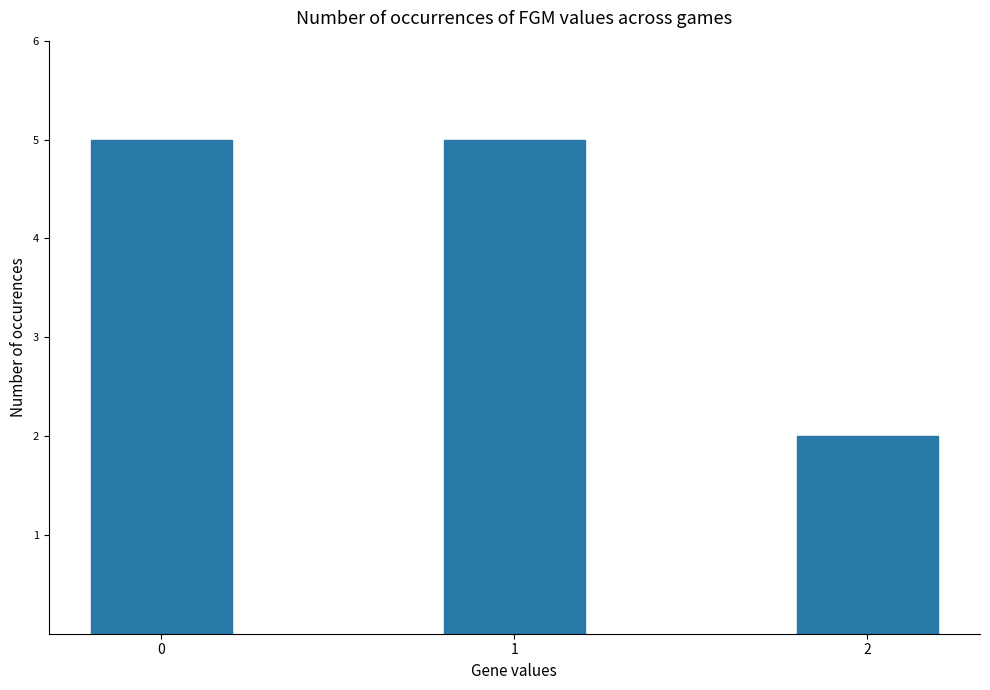

The value at 2 is 1. True or false?

False